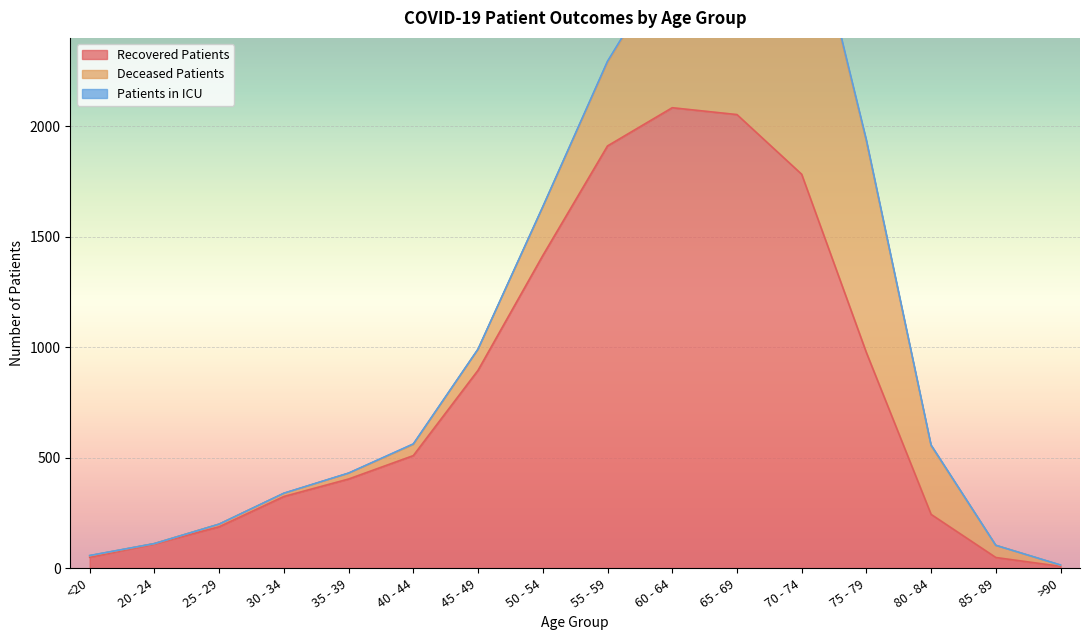

At which label does deceased_patients reach its minimum?

20 - 24